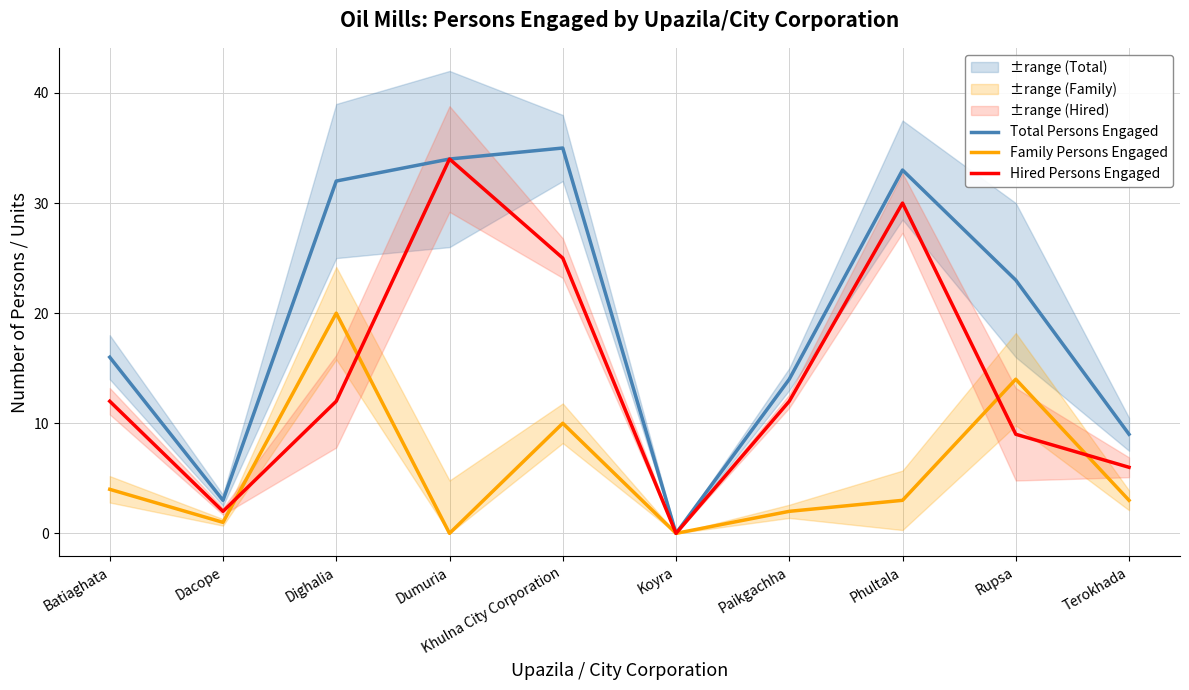

Where do Hired Persons Engaged and Family Persons Engaged first cross each other?

Dacope and Dighalia